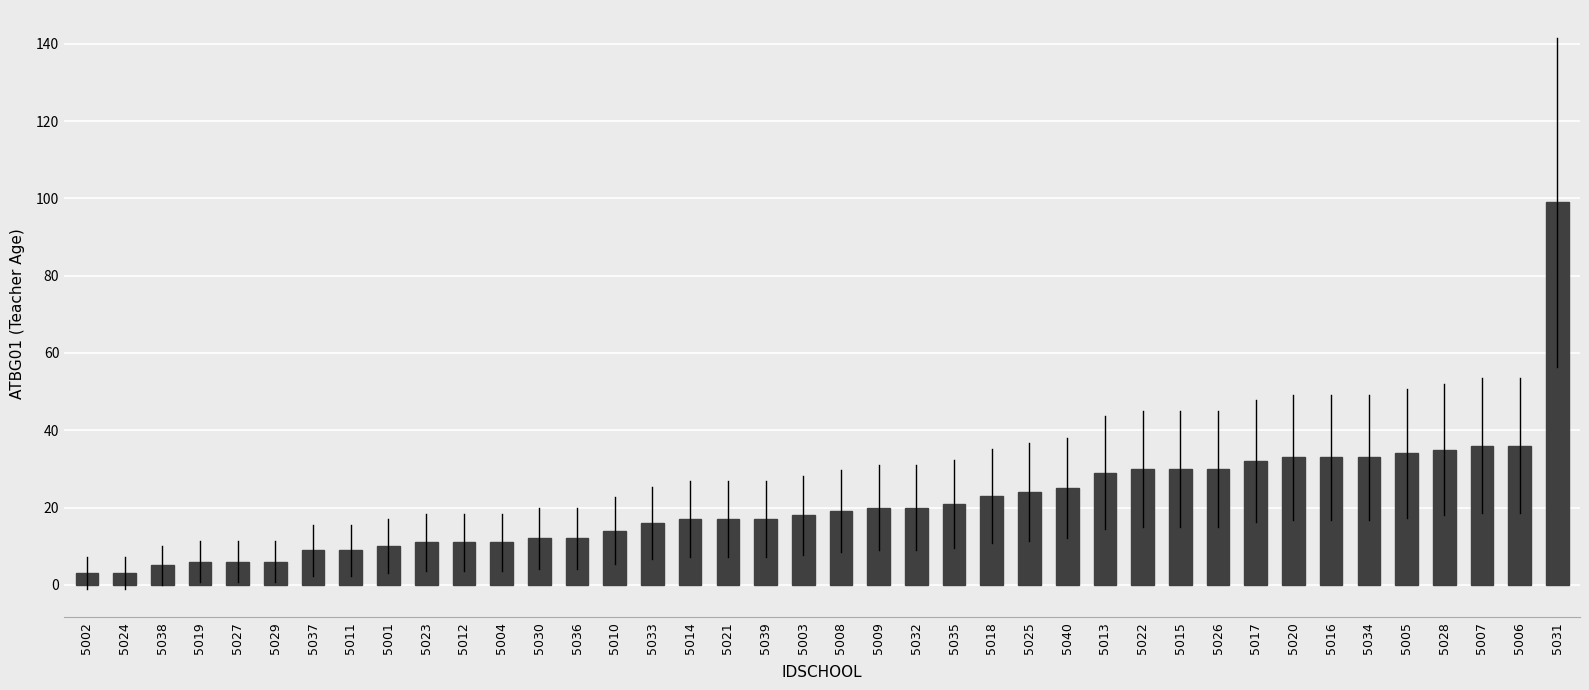

What is the ratio of the value at 5032 to the value at 5039?

1.2